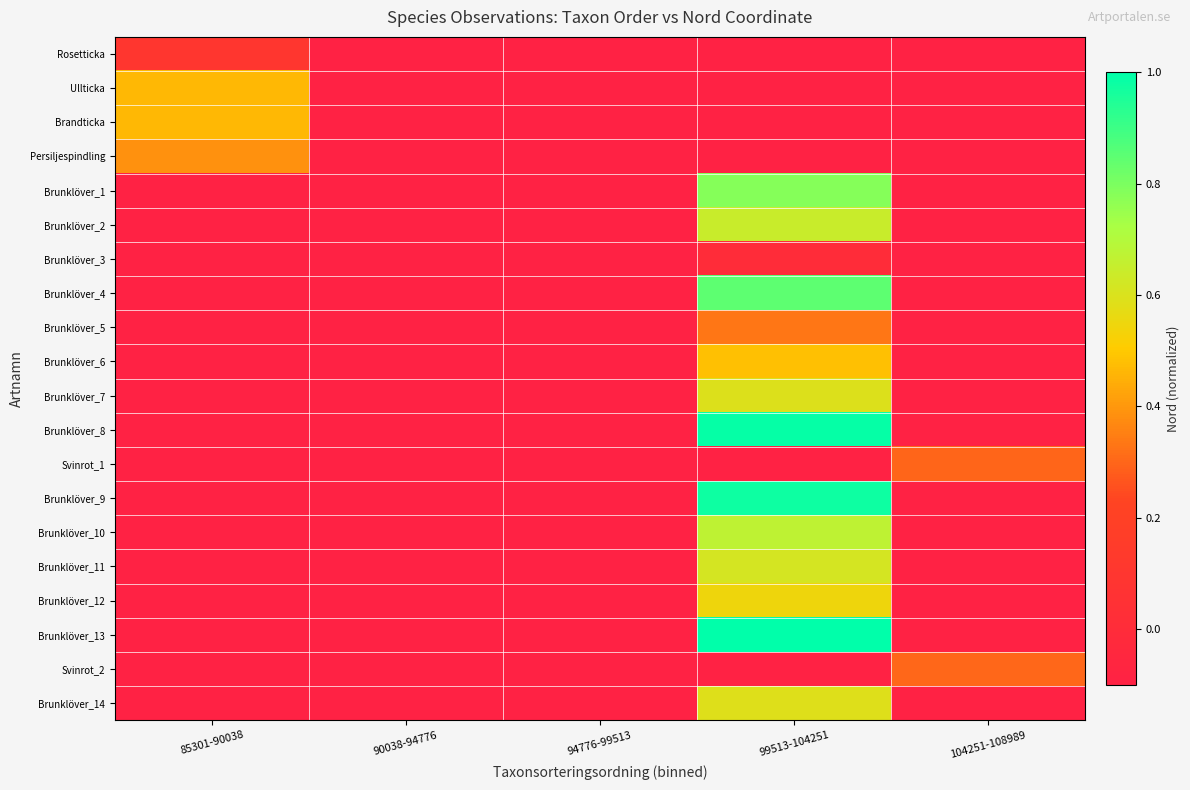

Which series has the widest spread of values?

Brunklöver_13